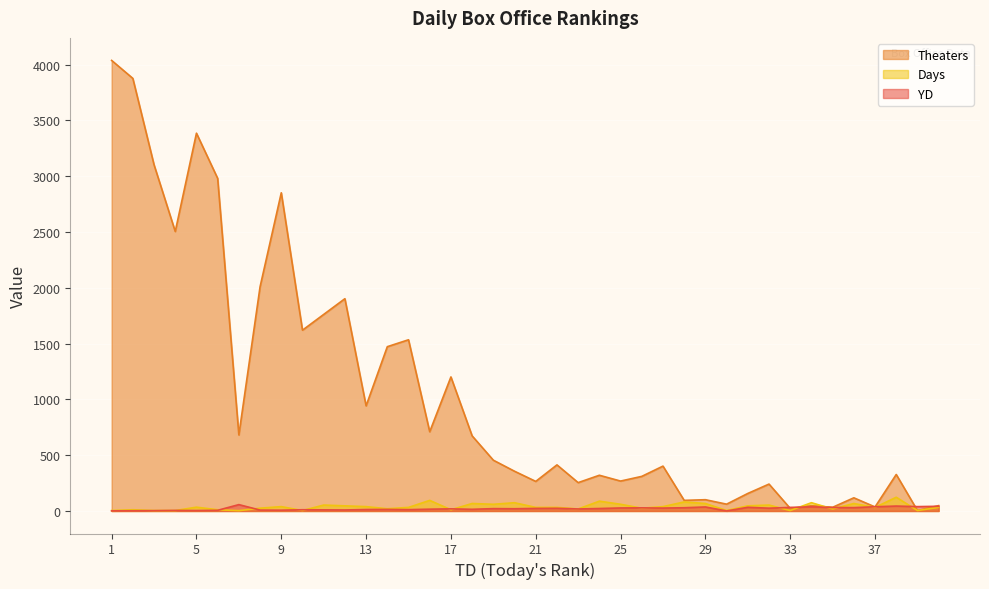

Which series has the largest range (max minus min)?

Theaters